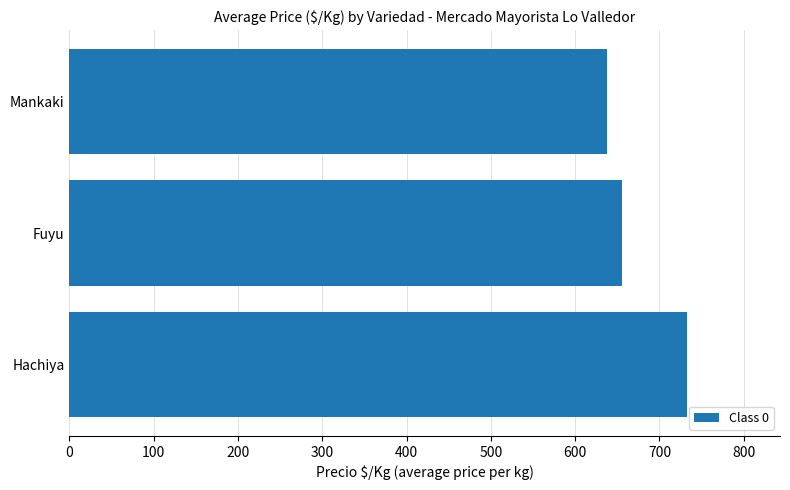

List the labels in order of value, smallest first.

Mankaki, Fuyu, Hachiya